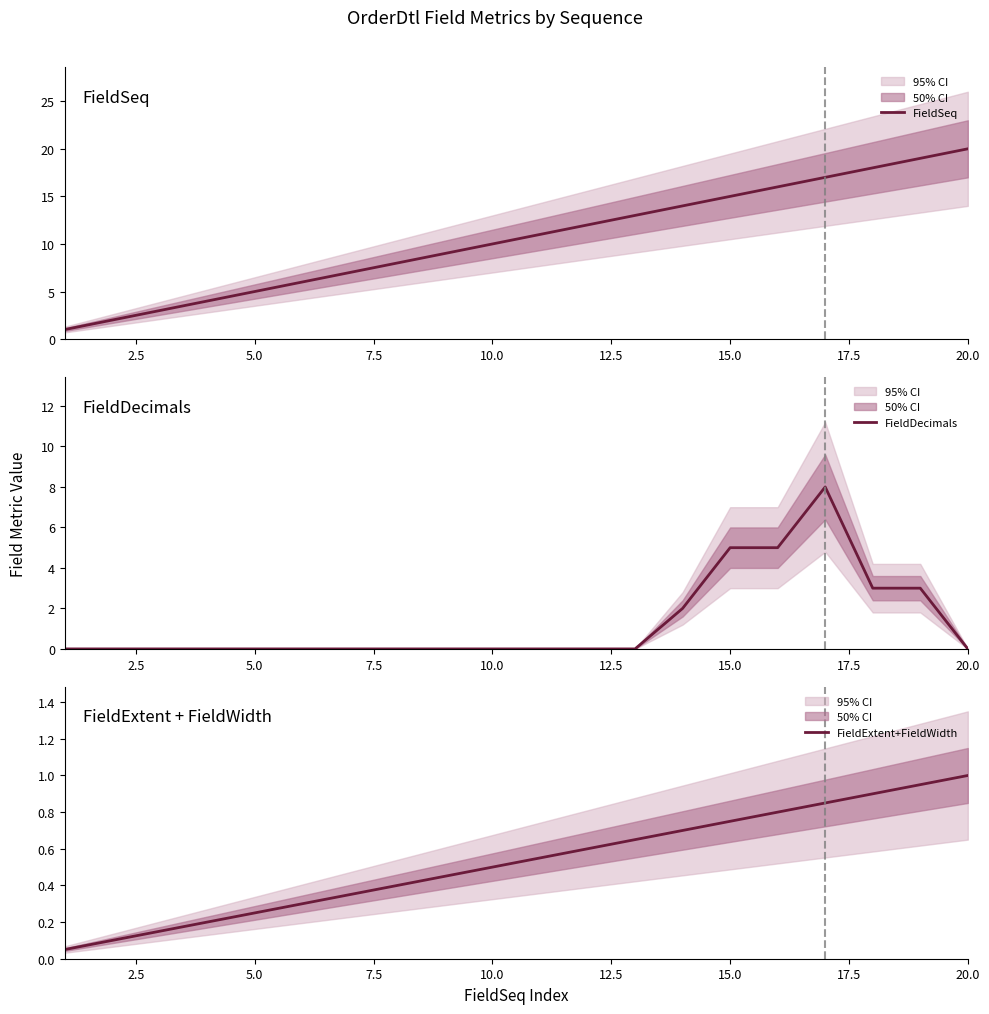

Is this an area chart (filled region under the line)?

No